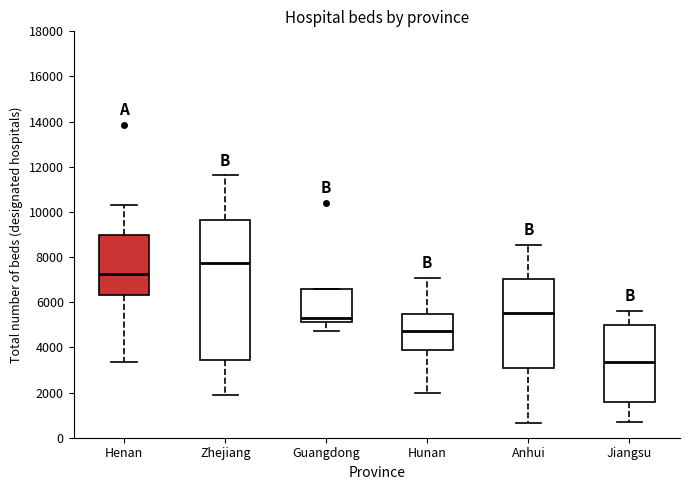

Which box has the highest median line?

Zhejiang